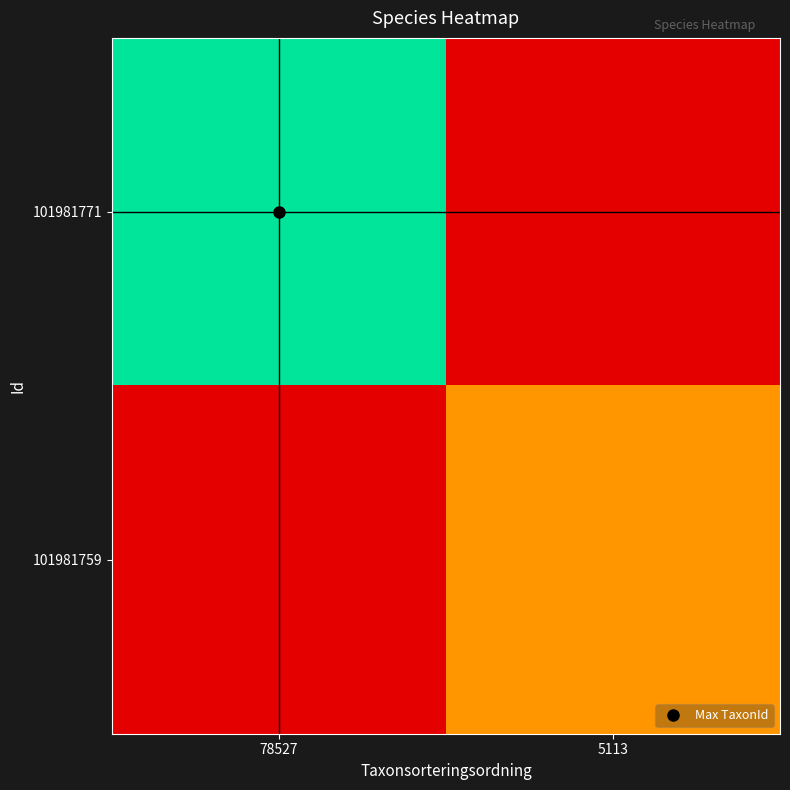

Reading left to right, what are all the values shown in this chart?

101981771: 78527=1.0	5113=0.0
101981759: 78527=0.0	5113=0.4